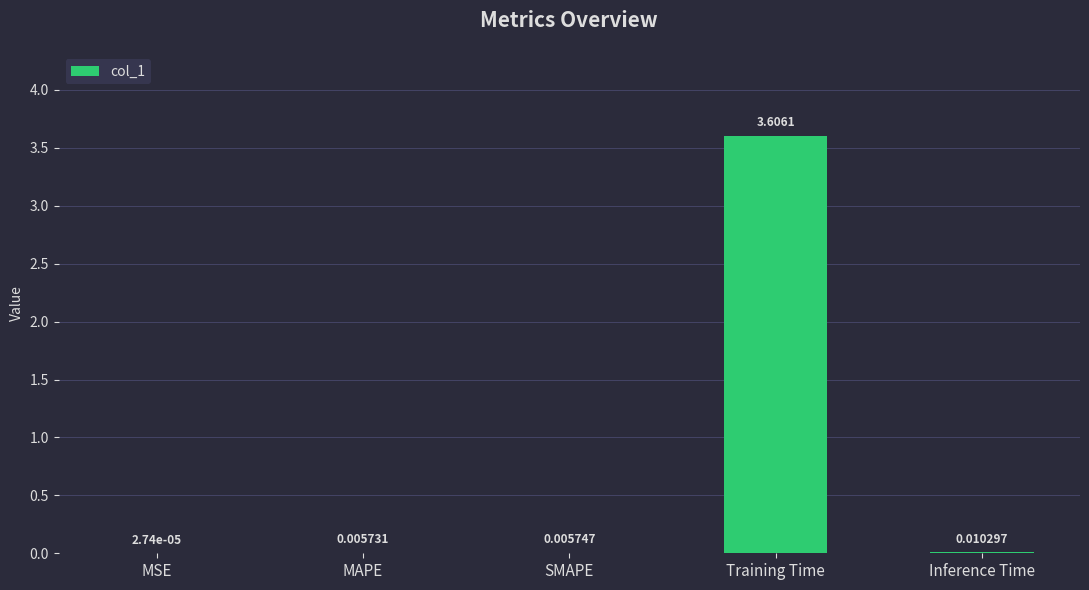

Where is the data nearest to the value 1?

Inference Time